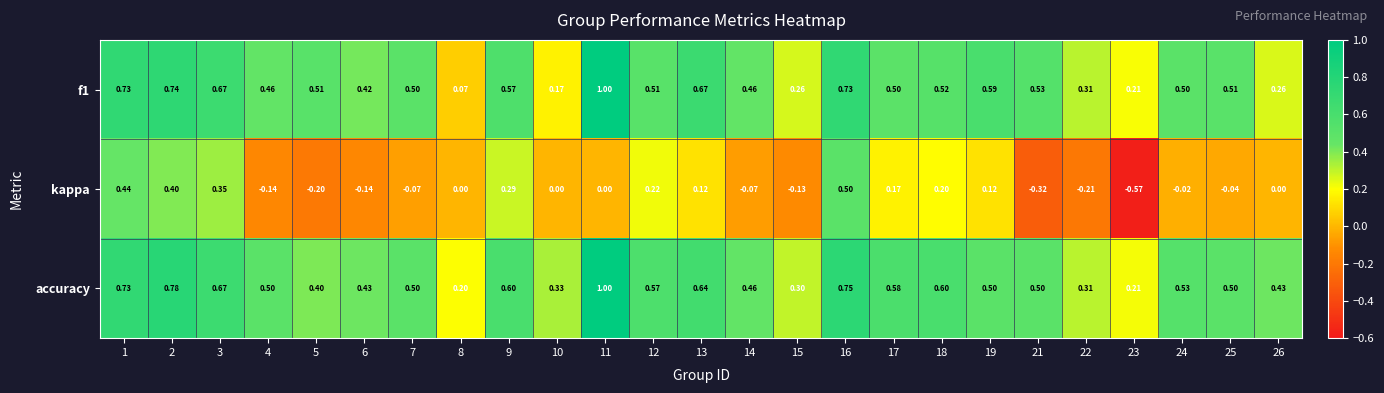

Rank the series at 8 from highest to lowest value.

accuracy, f1, kappa